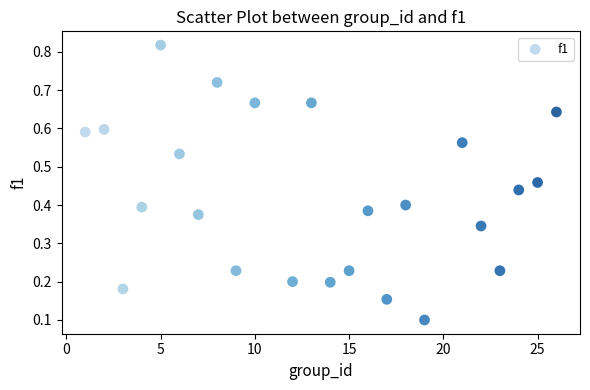

What is the range of X values (max minus min)?

25.0